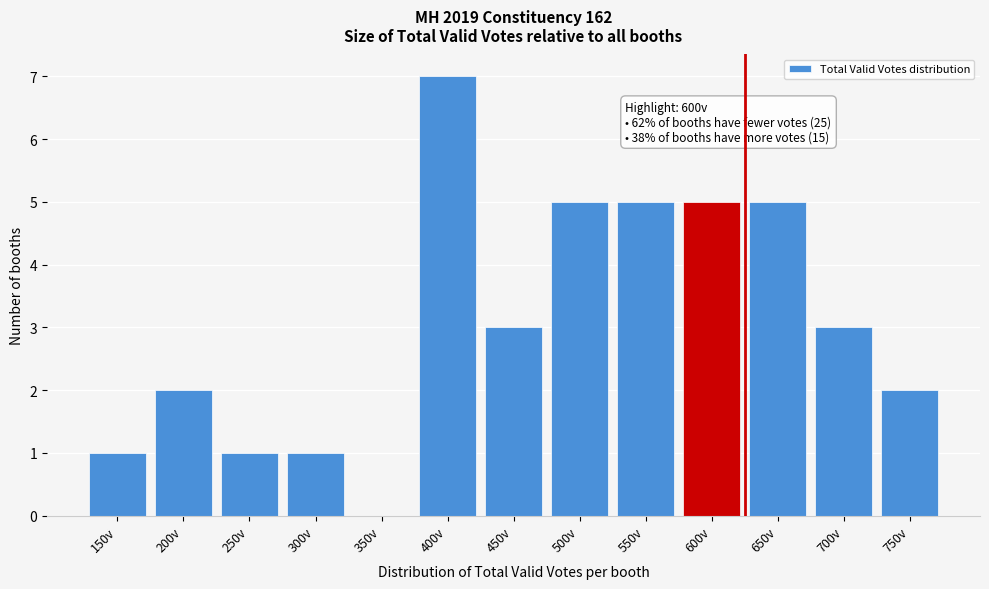

Reading left to right, transcribe all the data shown in this chart.

150v=1	200v=2	250v=1	300v=1	350v=0	400v=7	450v=3	500v=5	550v=5	600v=5	650v=5	700v=3	750v=2